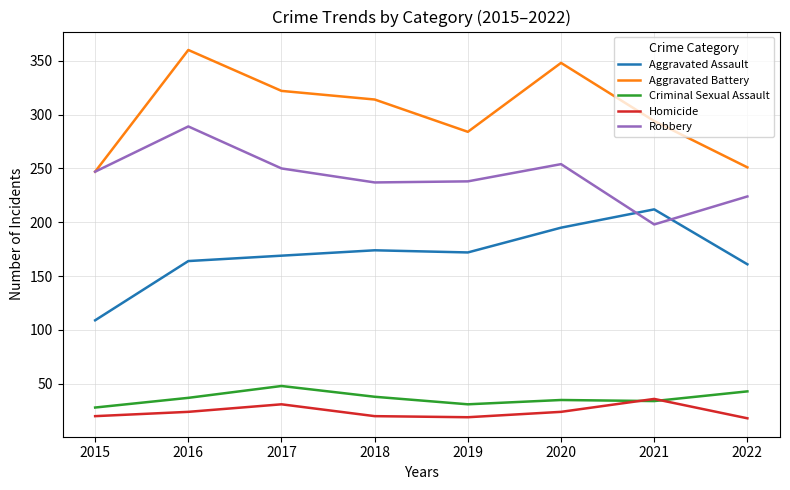

True or false: Homicide and Robbery cross at least once.

False